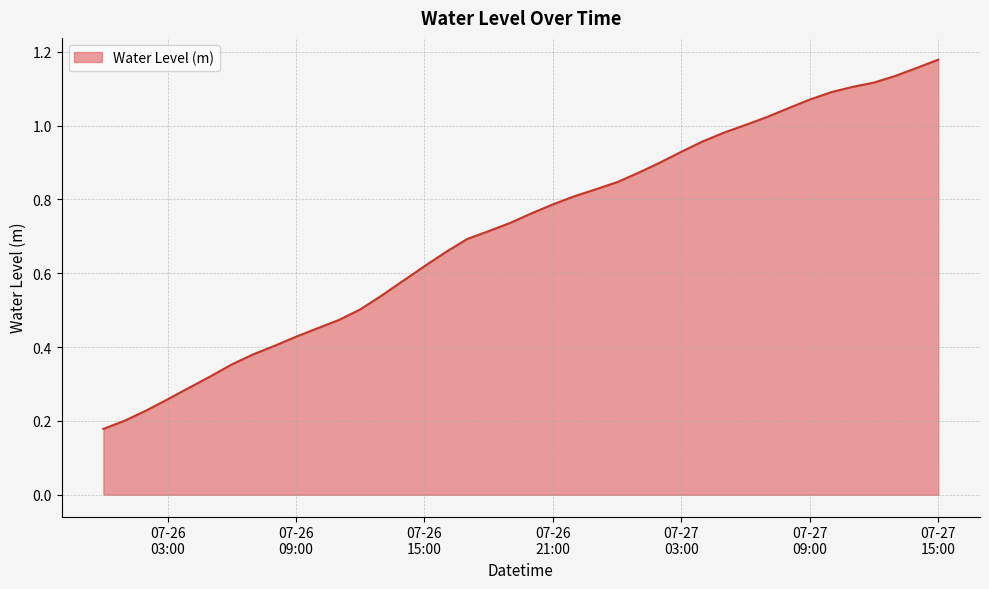

How many series are shown in this chart?

1